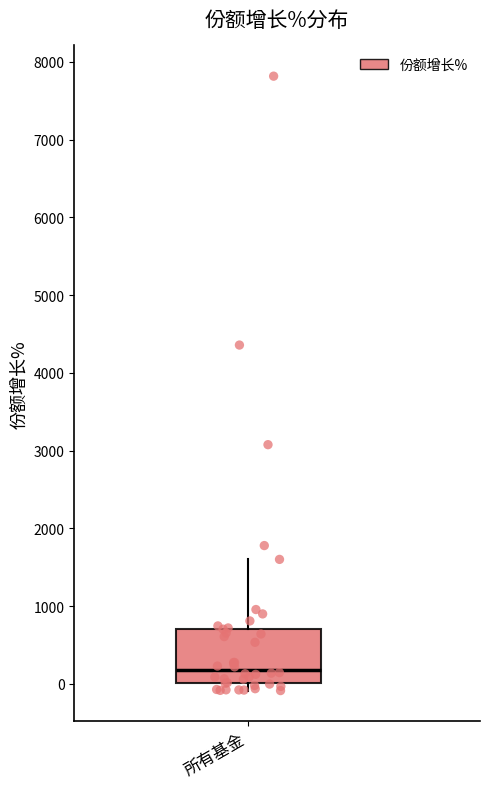

Read this box plot against the y-axis: the position of the median line, the range covered by the box, and the ends of both whiskers. The values are not printed on the chart, so give them approximately, as read against the axis.

median 200, box 0 to 700, whiskers -100 to 1600